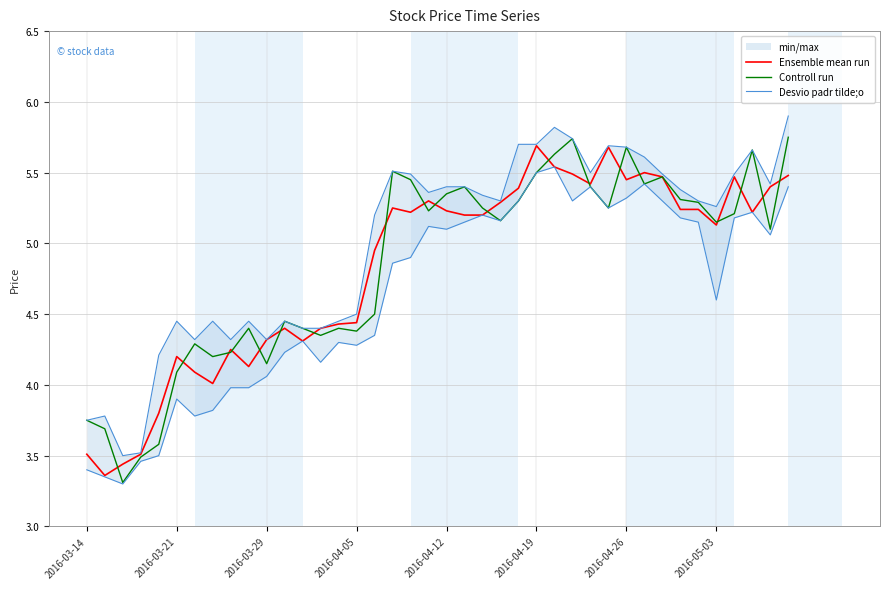

Which series changed the most between 2016-03-29 and 8?

Controll run